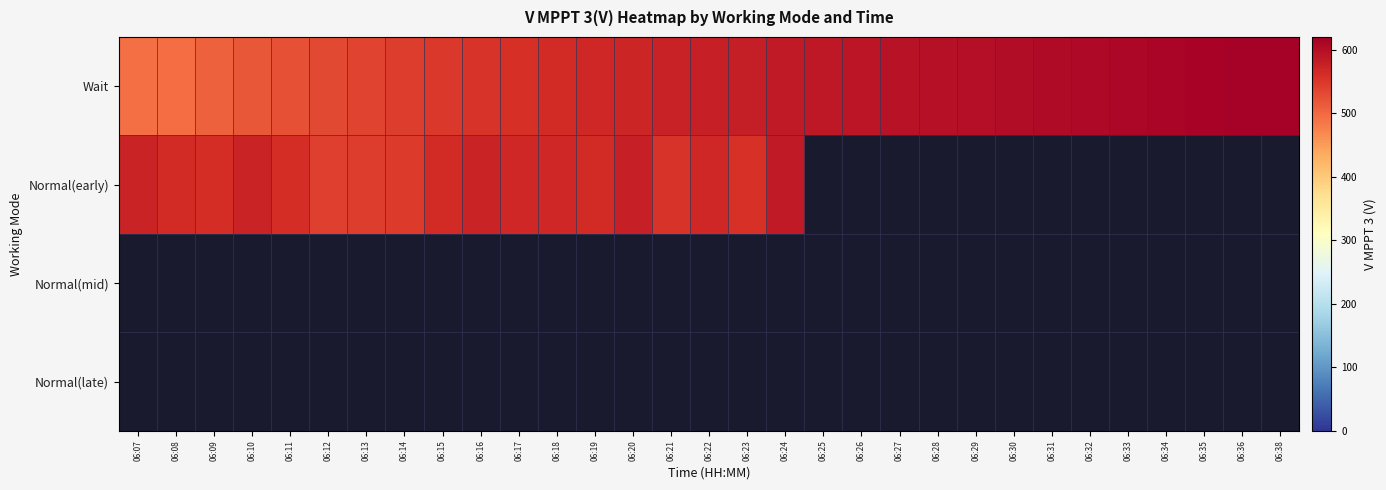

How many categories are shown in the chart?

31